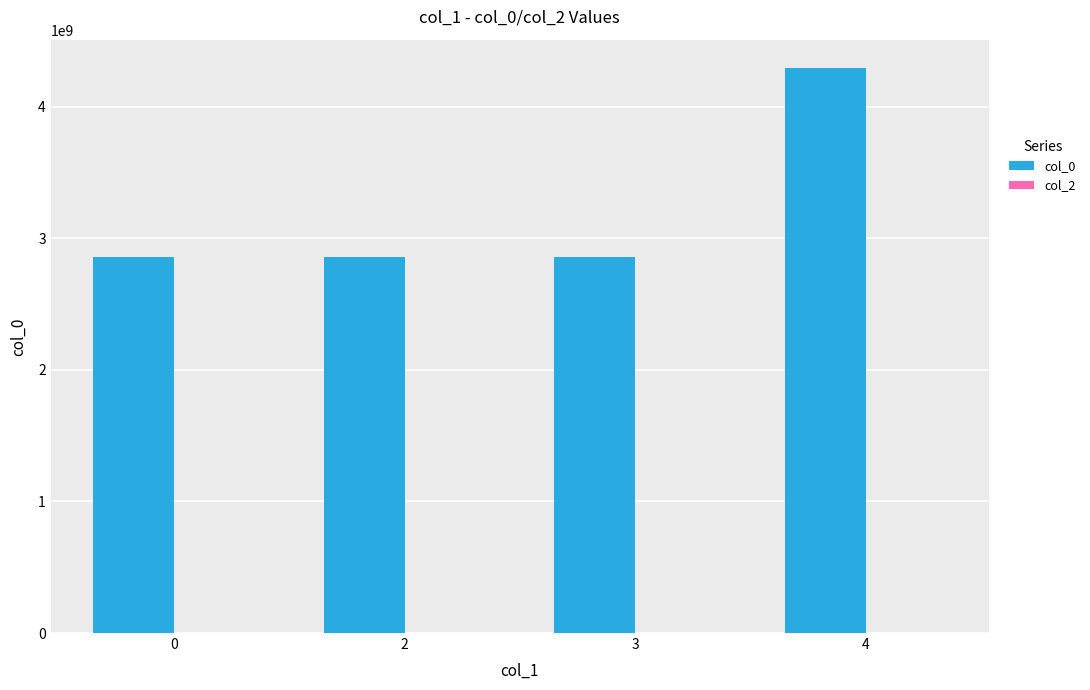

What is the ratio of the value at 4 to the value at 2?

1.5